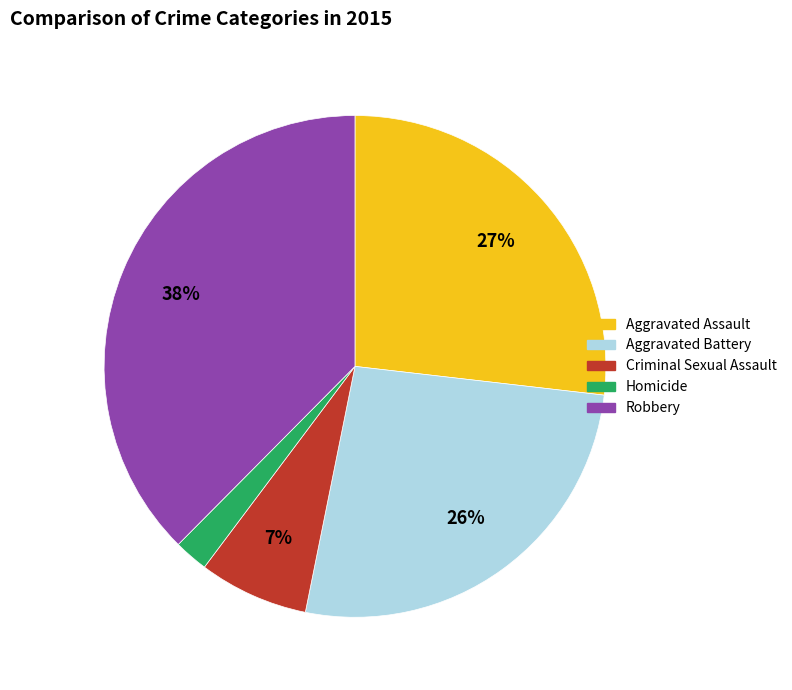

What is the largest slice in the pie chart?

Robbery